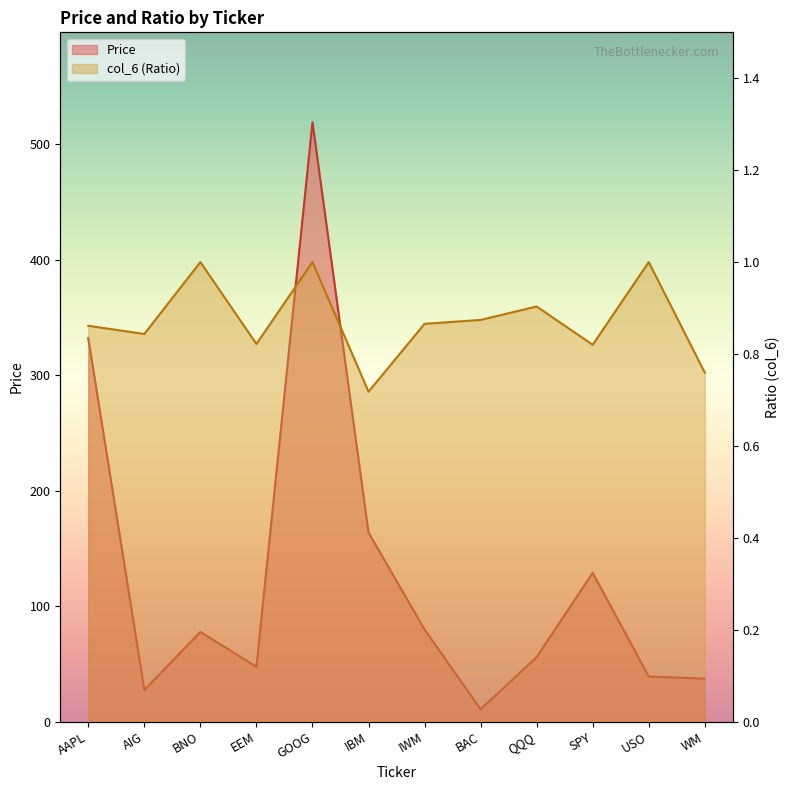

Rank the series by their maximum value, from highest to lowest.

Price, col_6